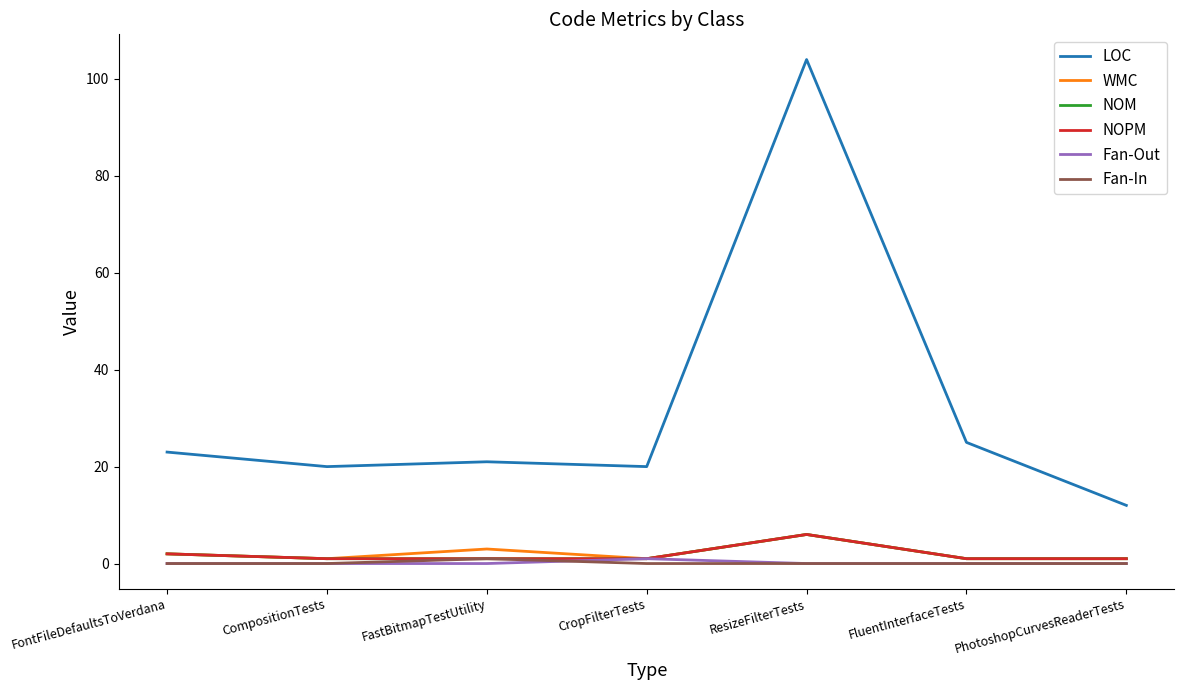

What is the sum of all LOC values?

225